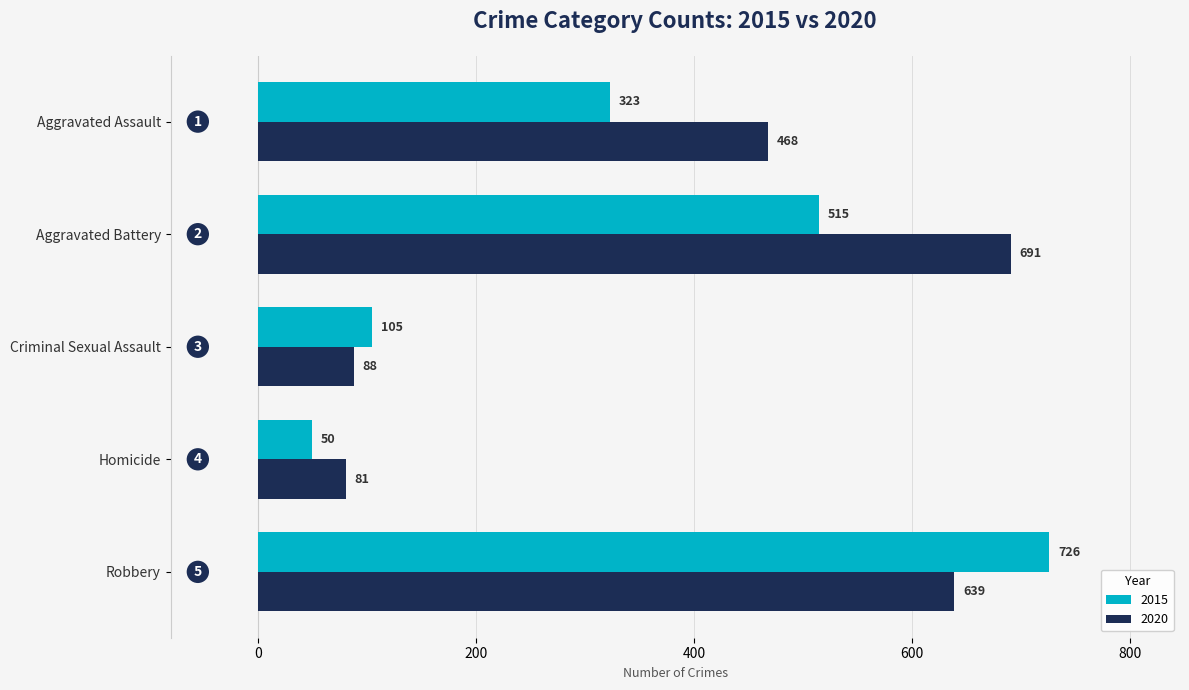

What is the difference between the highest and lowest values at Robbery?

87